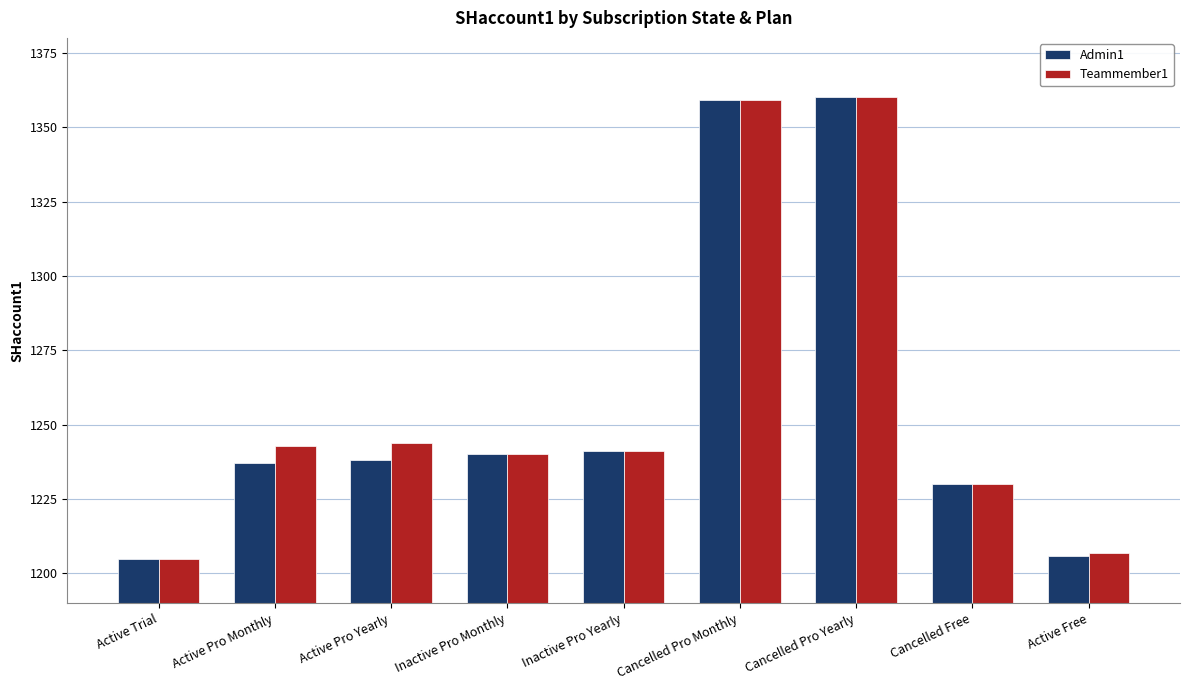

Reading right to left, transcribe all the data shown in this chart.

Admin1: Active Free=1206	Cancelled Free=1230	Cancelled Pro Yearly=1360	Cancelled Pro Monthly=1359	Inactive Pro Yearly=1241	Inactive Pro Monthly=1240	Active Pro Yearly=1238	Active Pro Monthly=1237	Active Trial=1205
Teammember1: Active Free=1207	Cancelled Free=1230	Cancelled Pro Yearly=1360	Cancelled Pro Monthly=1359	Inactive Pro Yearly=1241	Inactive Pro Monthly=1240	Active Pro Yearly=1244	Active Pro Monthly=1243	Active Trial=1205